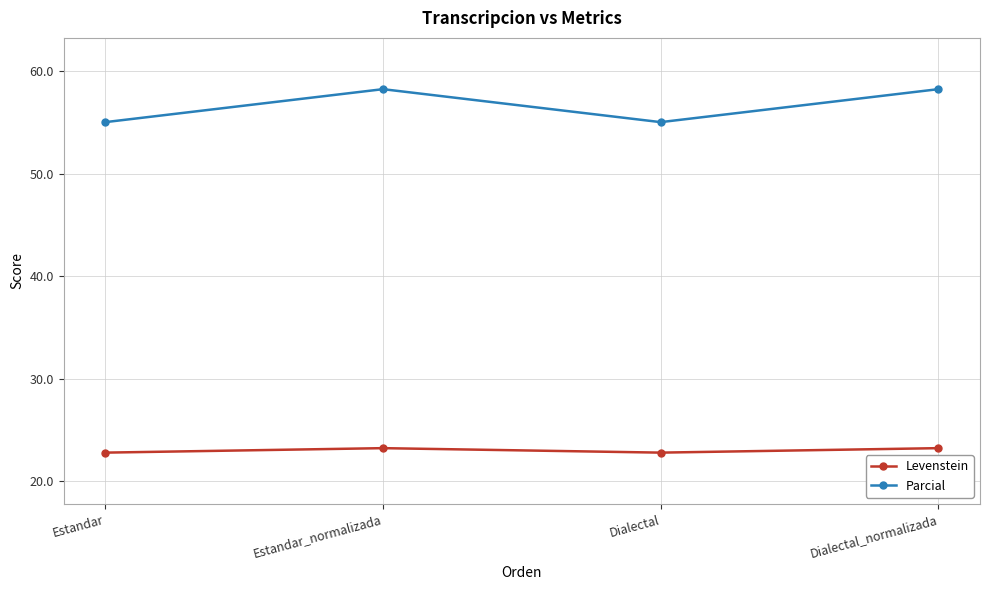

Rank the series at Estandar_normalizada from lowest to highest value.

Levenstein, Parcial